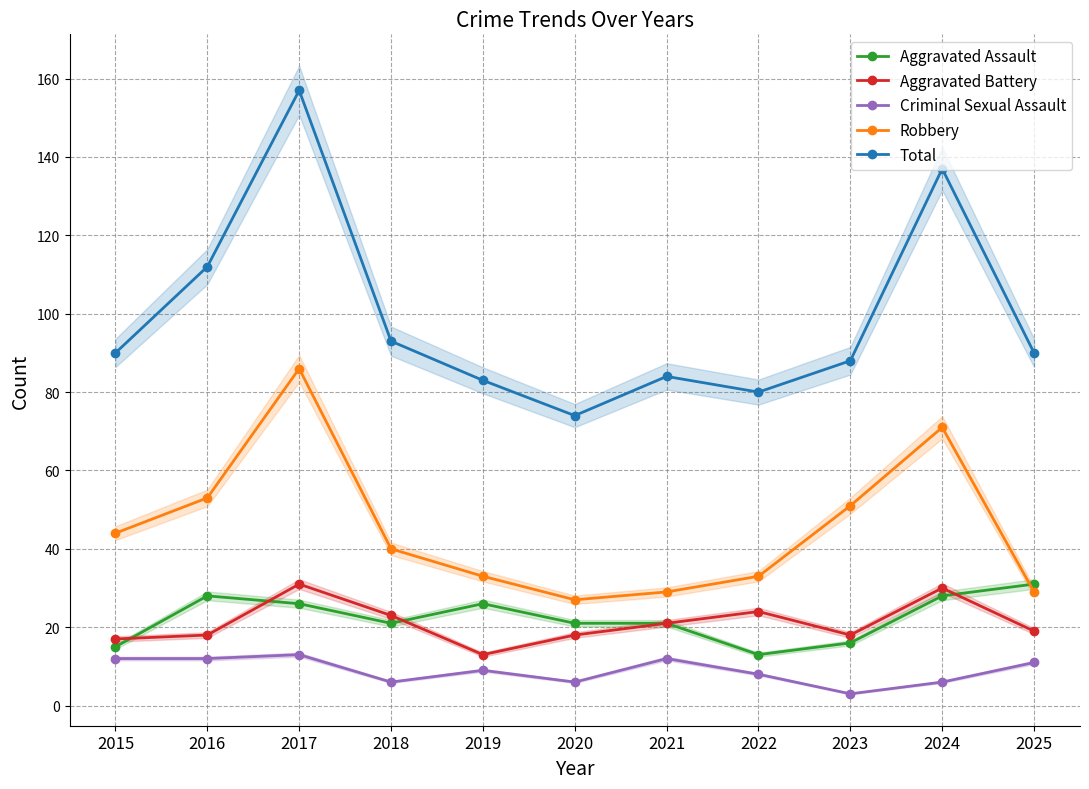

The Total series shows 74 at 2020. True or false?

True